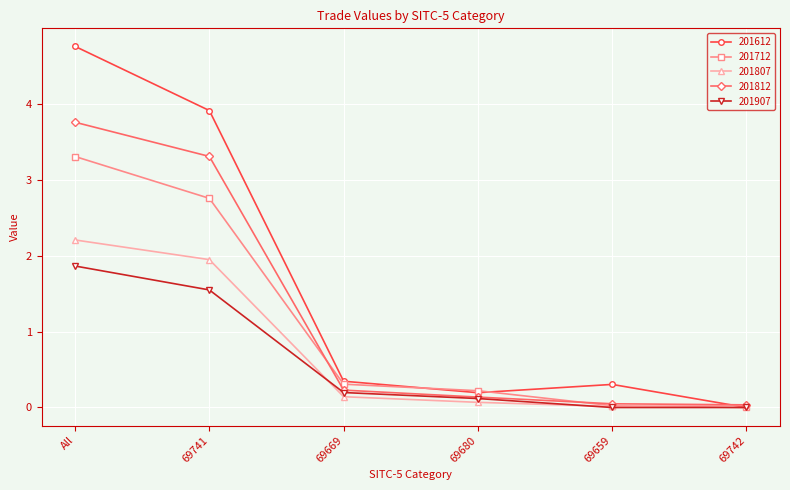

List the series in order of their peak value, highest first.

201612, 201812, 201712, 201807, 201907